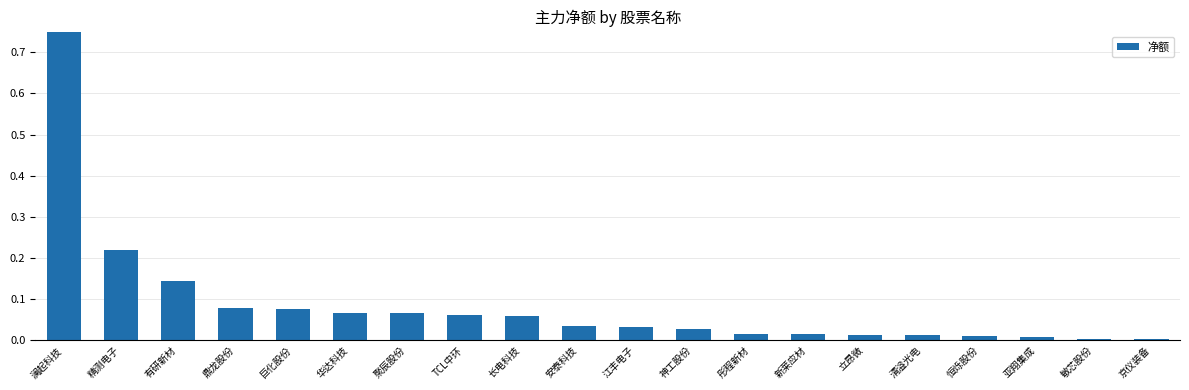

The chart shows a value of 0.0 at 彤程新材. True or false?

True